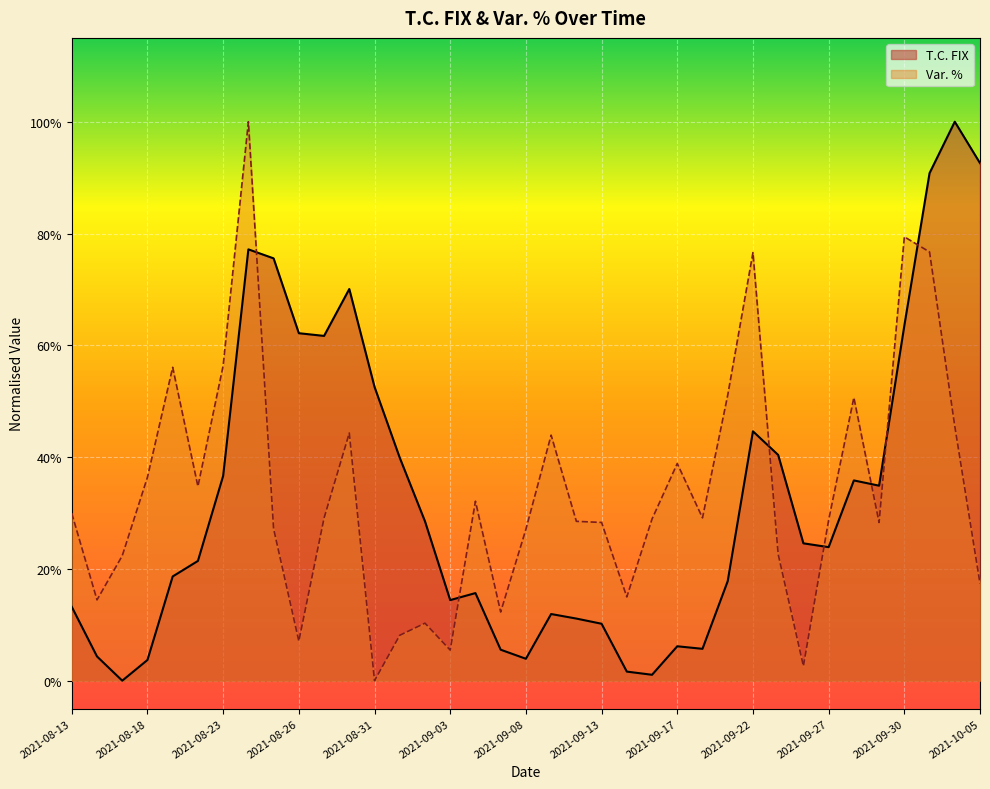

Does the chart display data point markers on the line(s)?

No